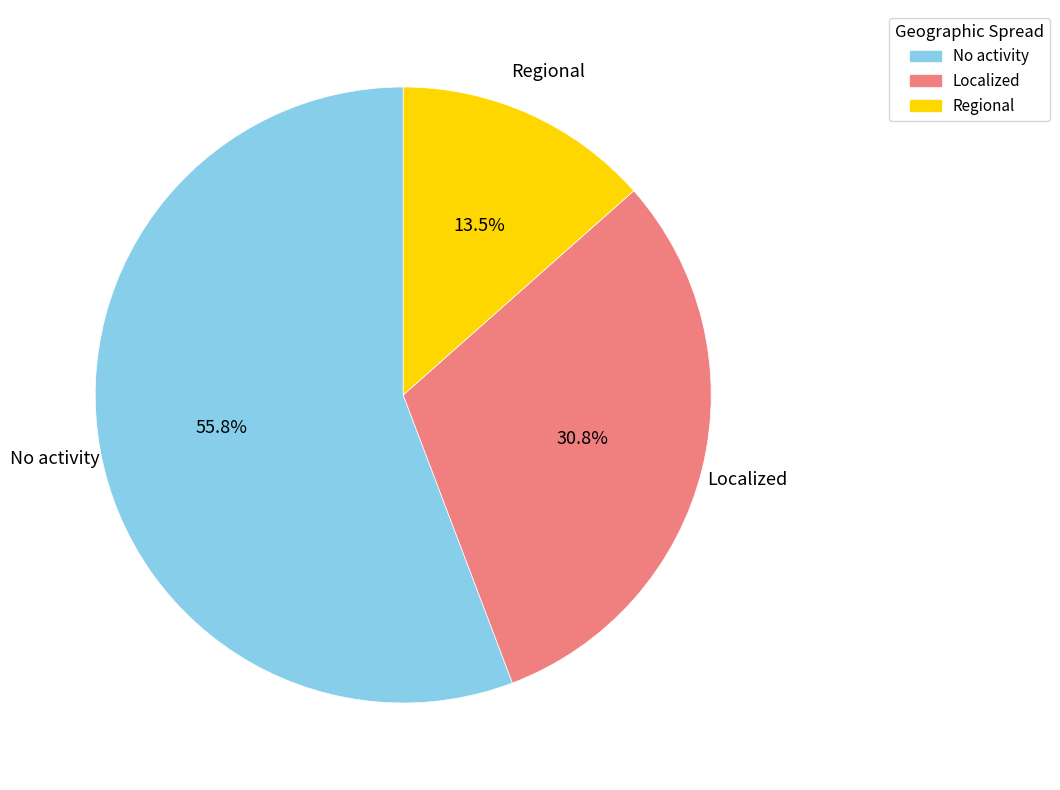

Does any single category account for the majority?

Yes